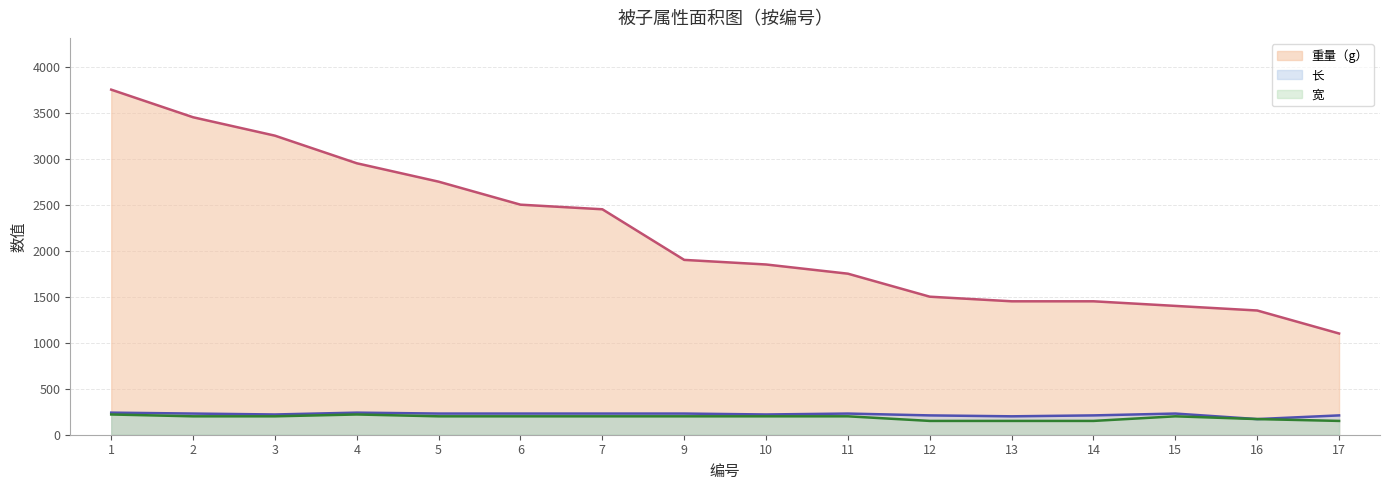

The 长 series shows 210 at 14. True or false?

True